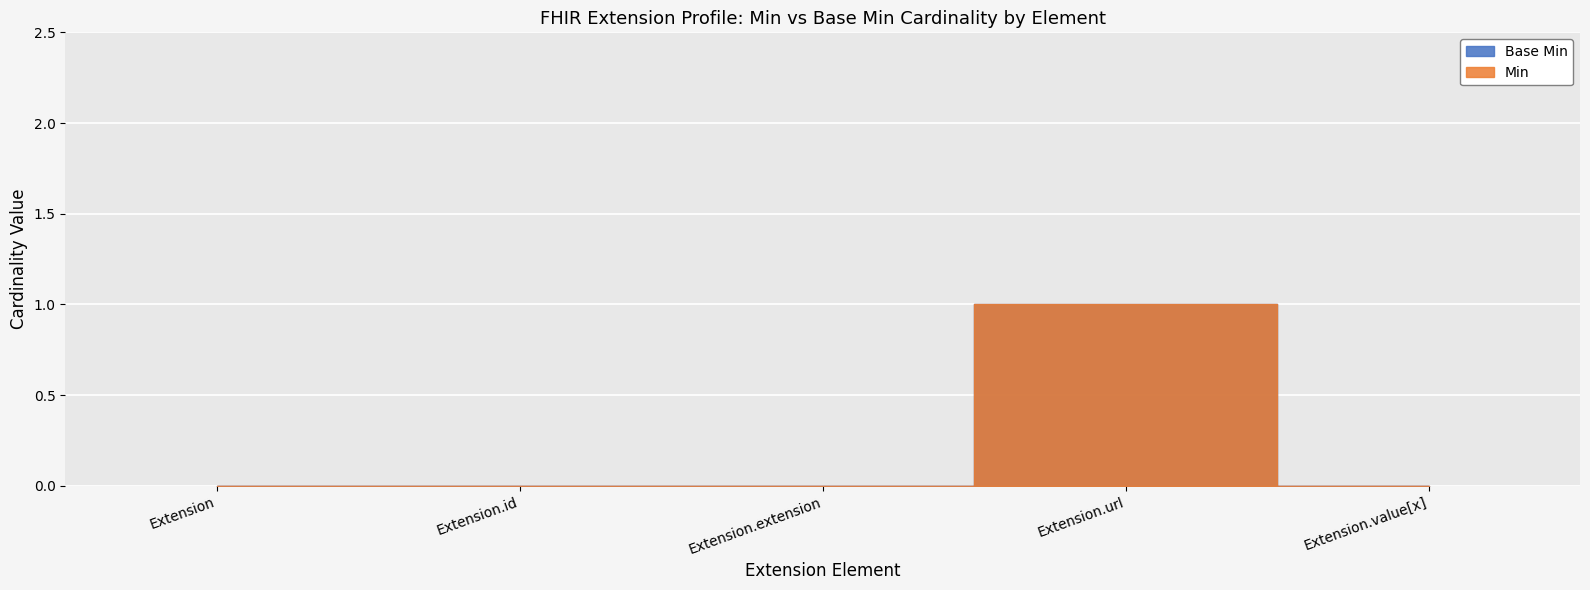

The Min series shows 0 at Extension.value[x]. True or false?

False